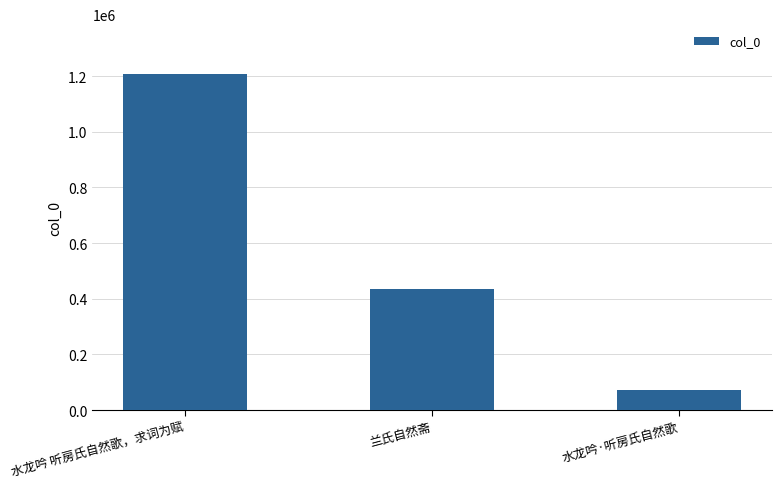

What is the ratio of the value at 水龙吟 听房氏自然歌，求词为赋 to the value at 兰氏自然斋?

2.8